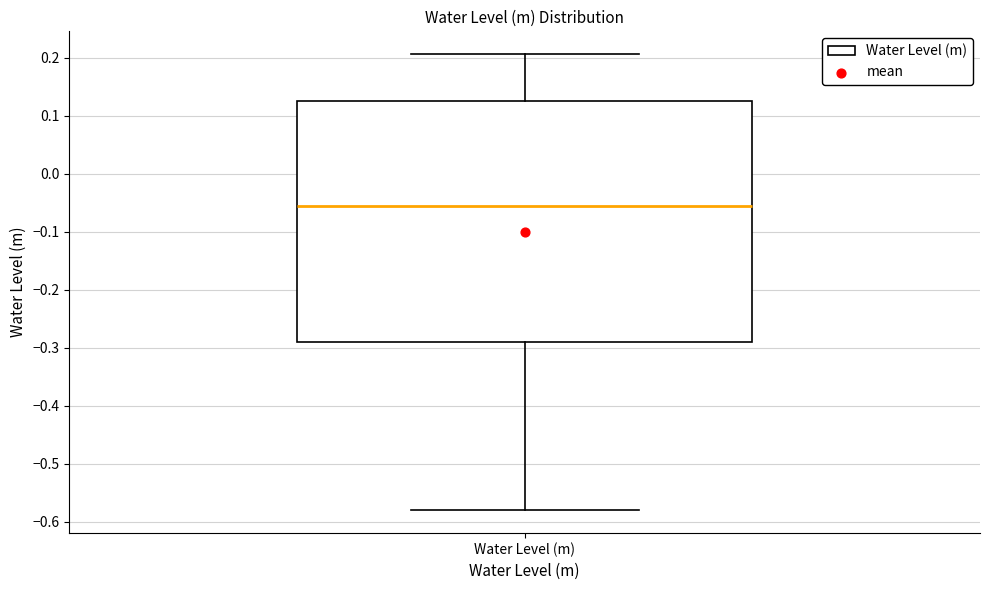

Read this box plot against the y-axis: the position of the median line, the range covered by the box, and the ends of both whiskers. The values are not printed on the chart, so give them approximately, as read against the axis.

median -0.06, box -0.29 to 0.13, whiskers -0.58 to 0.21